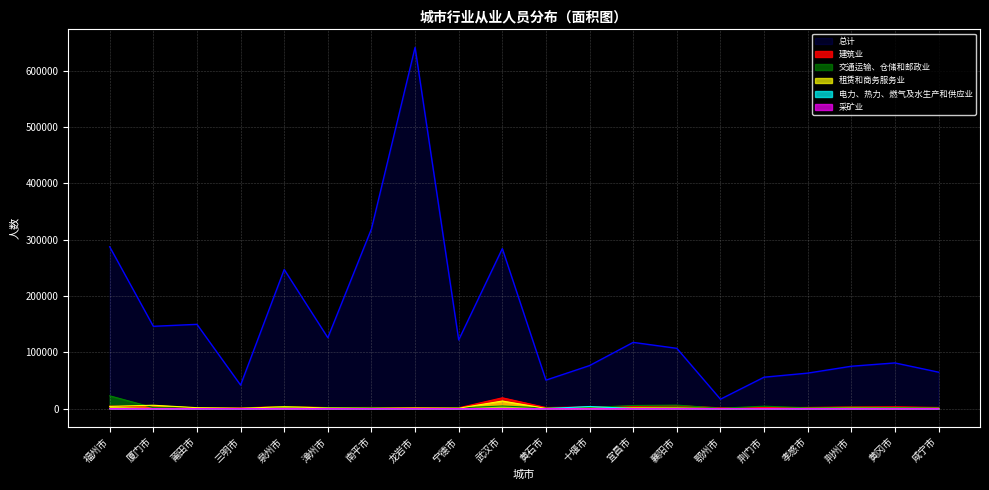

List the labels in order of 交通运输、仓储和邮政业 value, smallest first.

龙岩市, 三明市, 鄂州市, 莆田市, 黄石市, 咸宁市, 宁德市, 孝感市, 漳州市, 南平市, 厦门市, 黄冈市, 十堰市, 荆州市, 泉州市, 荆门市, 武汉市, 宜昌市, 襄阳市, 福州市